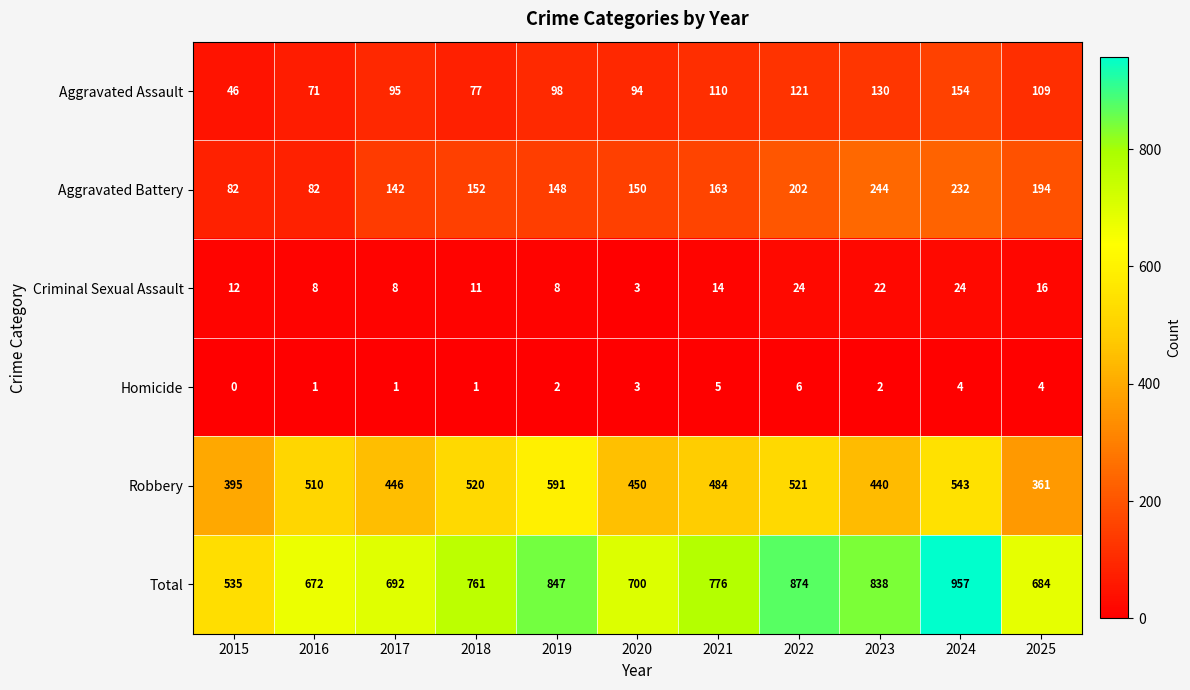

How many data points in Criminal Sexual Assault are less than 12?

5